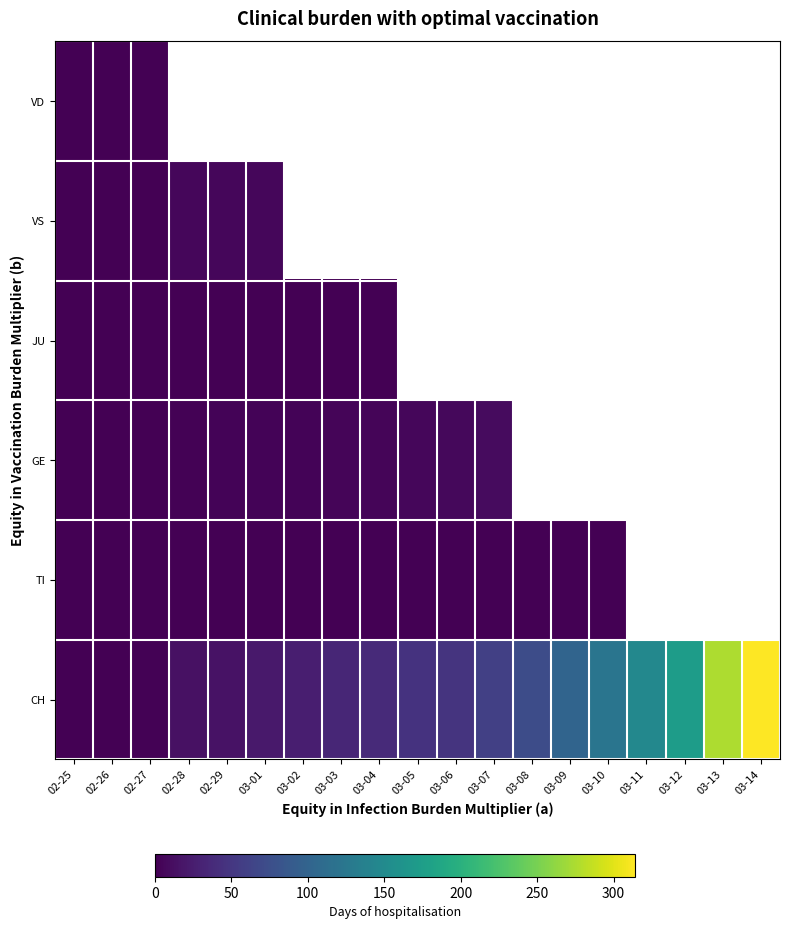

At how many categories does at least one series exceed 290?

1